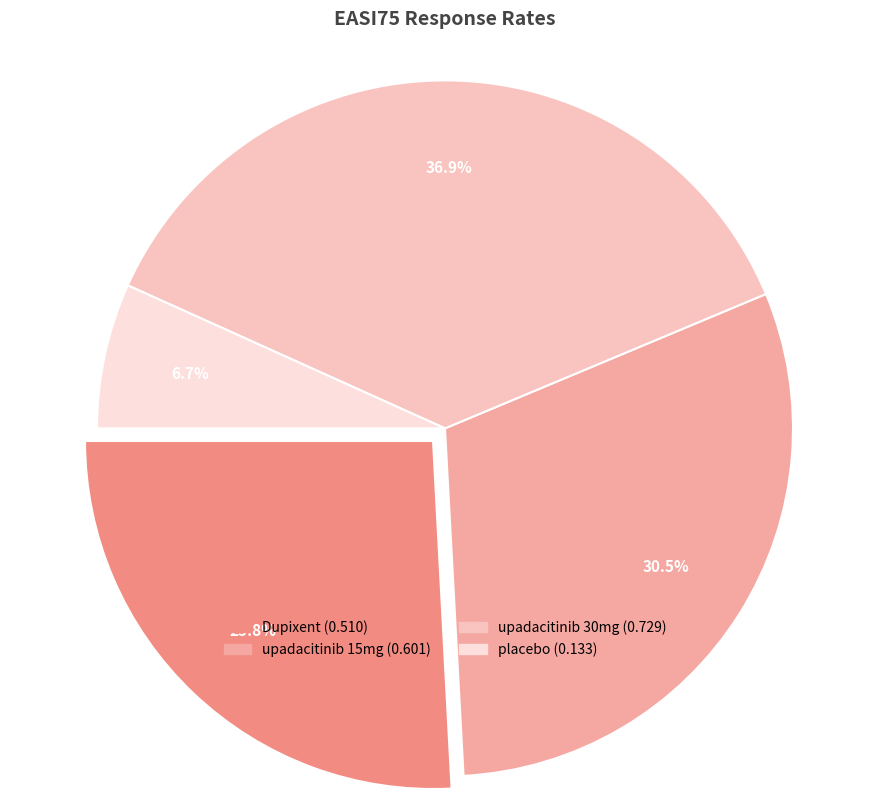

To the nearest percent, what is the average slice percentage?

25%